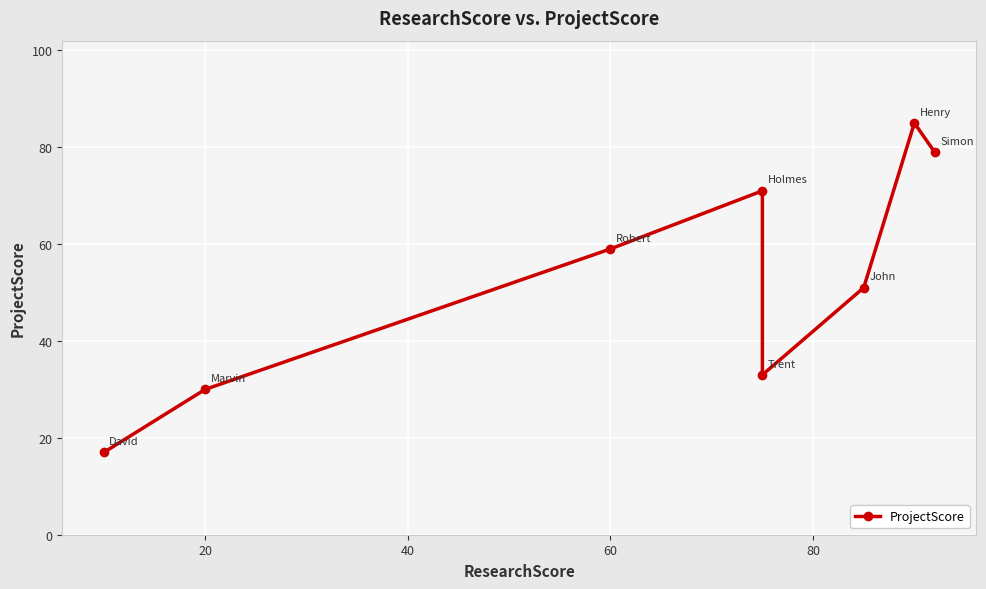

How many values are below 59?

4